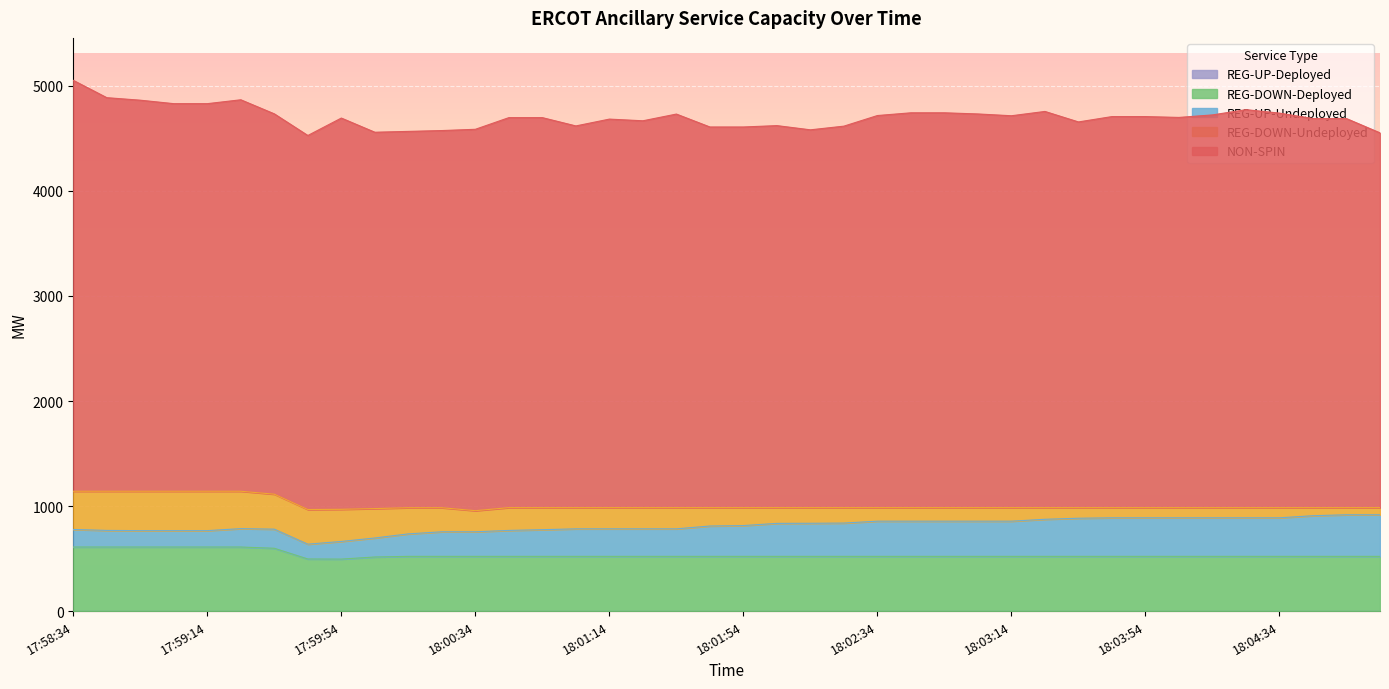

True or false: REG-DOWN-Deployed and NON-SPIN cross at least once.

False